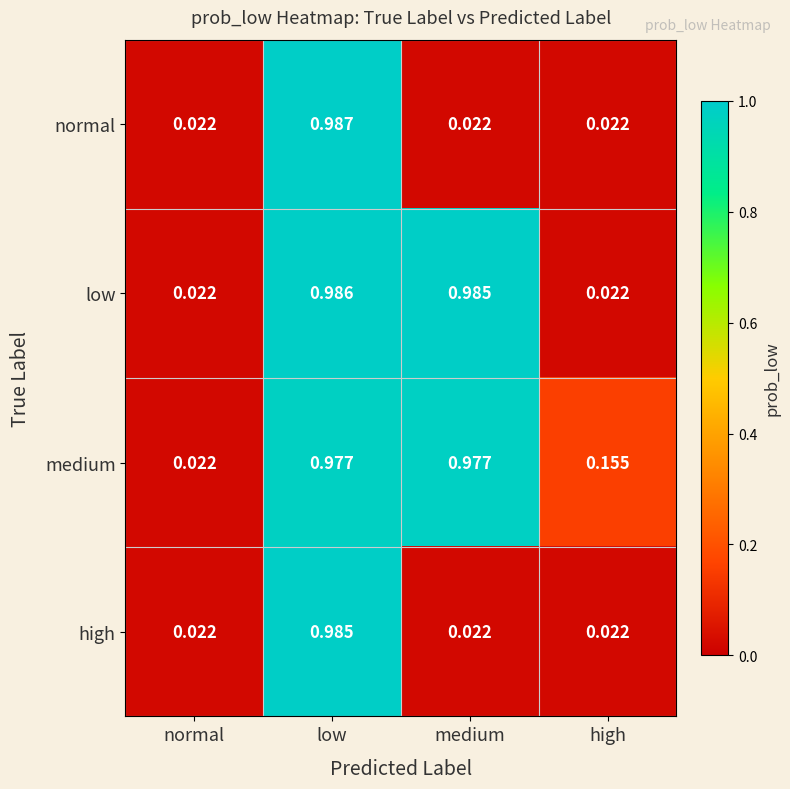

Which category has the highest value in the low series?

low